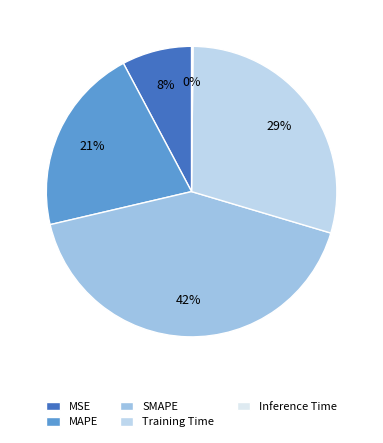

To the nearest percent, what is the difference between the SMAPE and Inference Time slice percentages?

42%